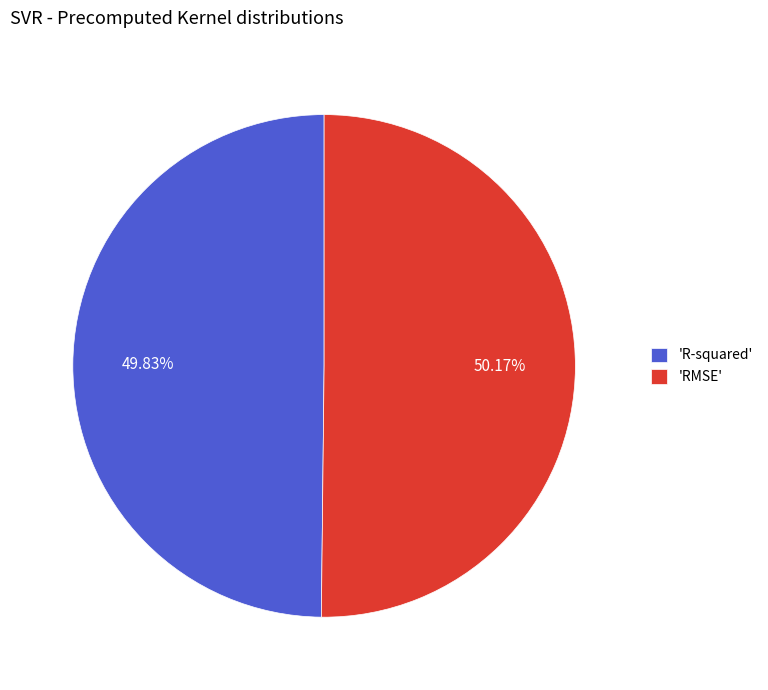

Do 'R-squared' and 'RMSE' together represent more than half of the pie?

Yes